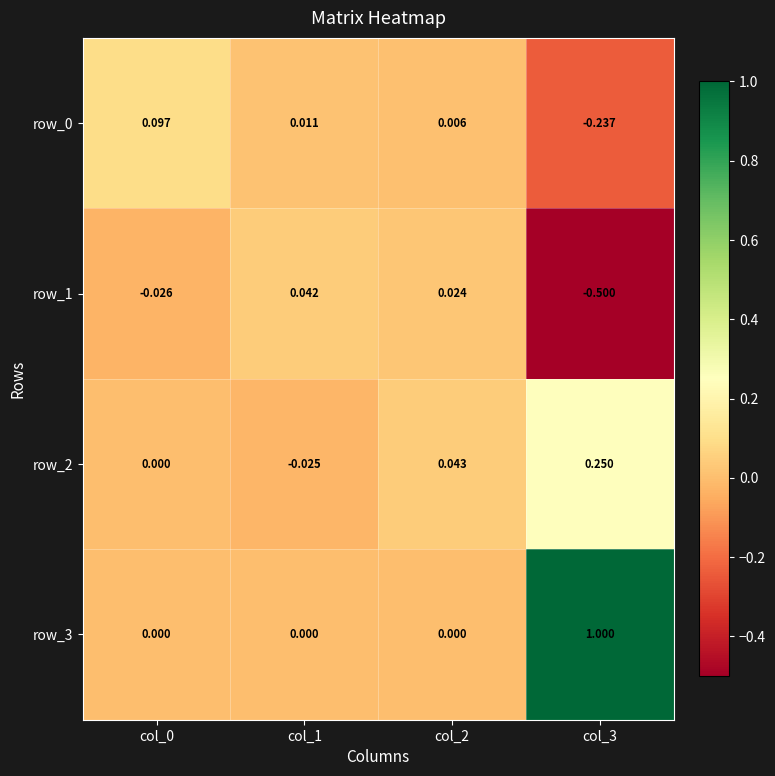

Is the value of row_3 at col_3 greater than the value of row_0 at col_1?

Yes